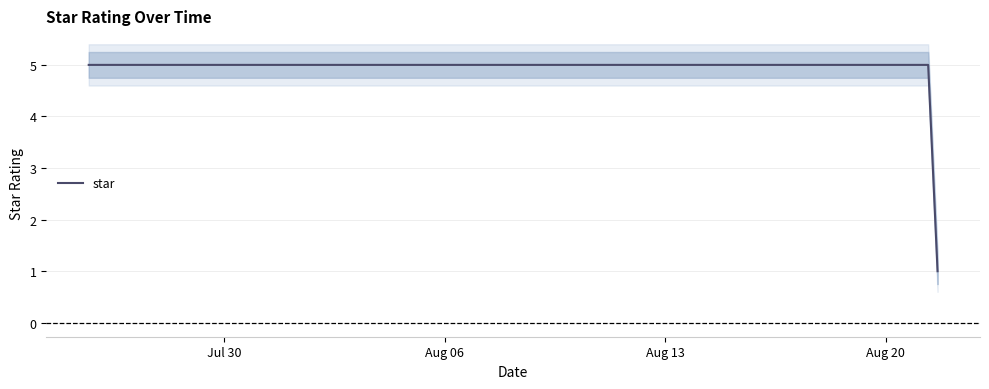

How many values are between 5 and 6?

18